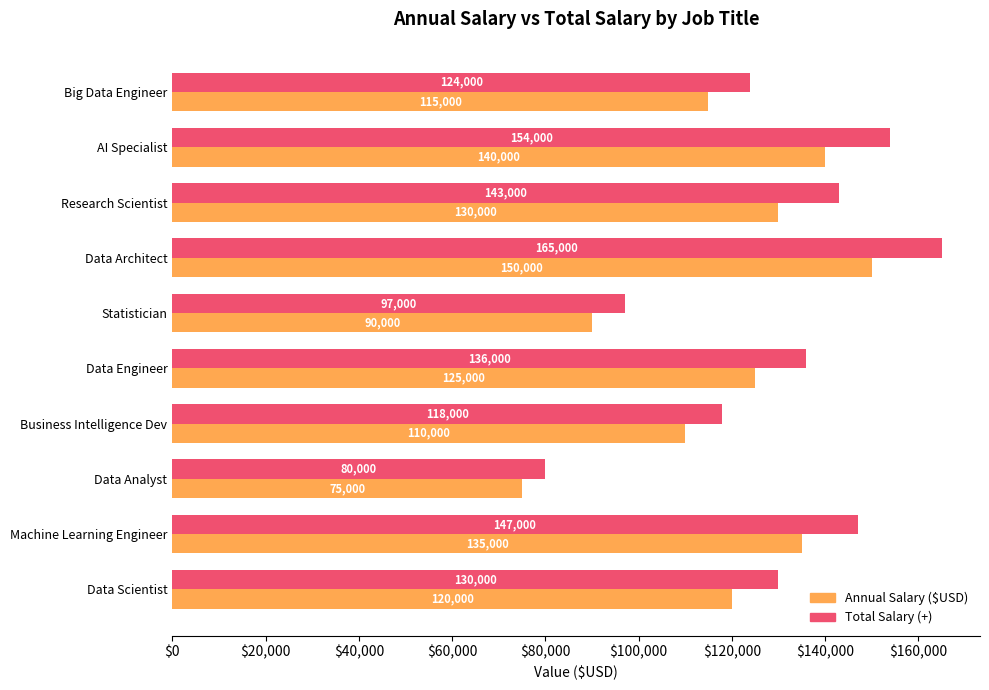

At how many categories does at least one series exceed 129604?

6